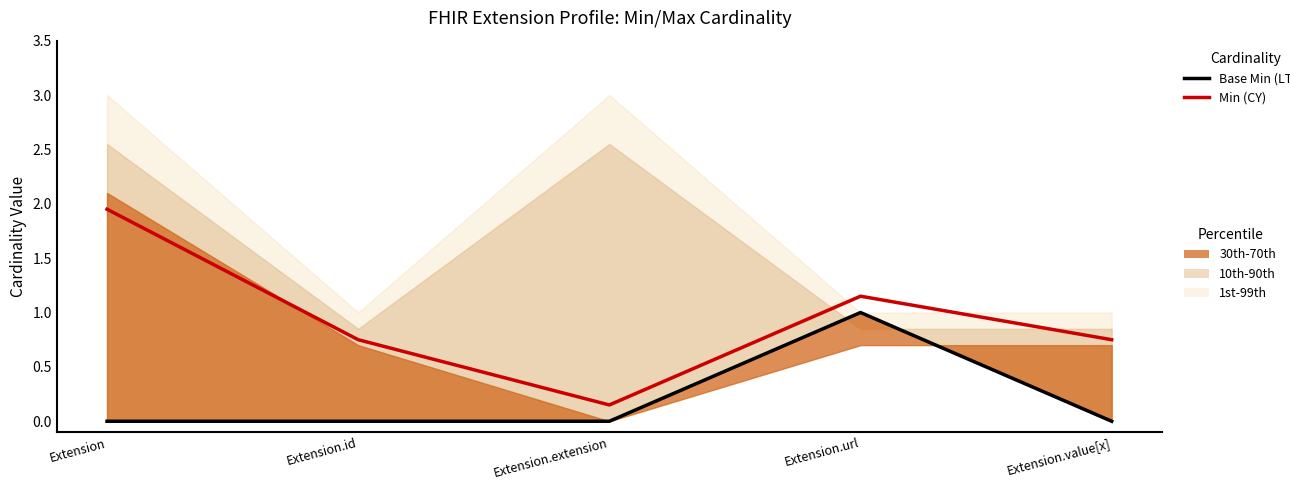

Rank the series at Extension from lowest to highest value.

Base Min (LTM), Min (CY)